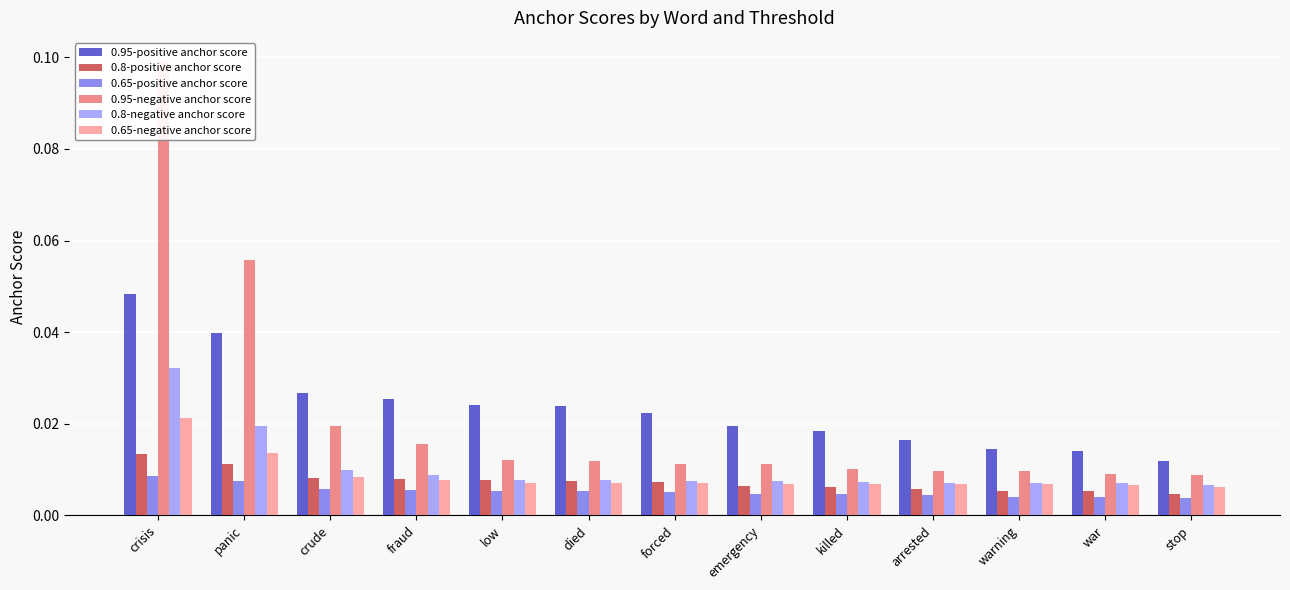

The value of 0.8-negative anchor score at warning is 0.0. True or false?

False